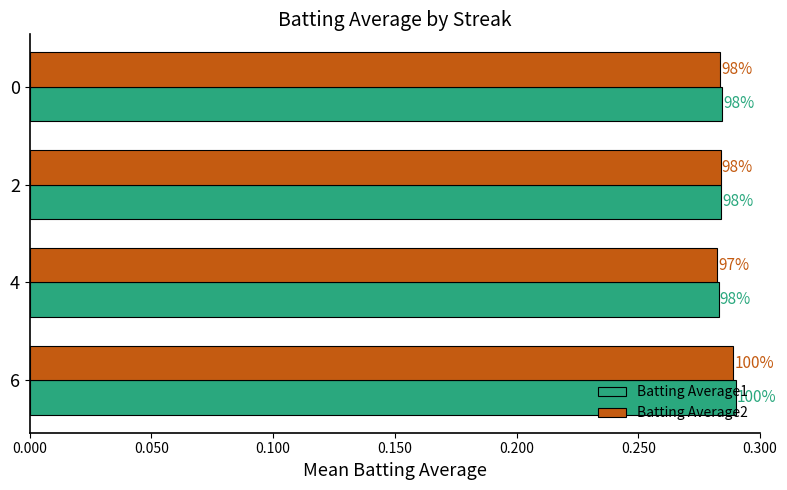

What are all the series names shown in the legend?

Batting Average1, Batting Average2